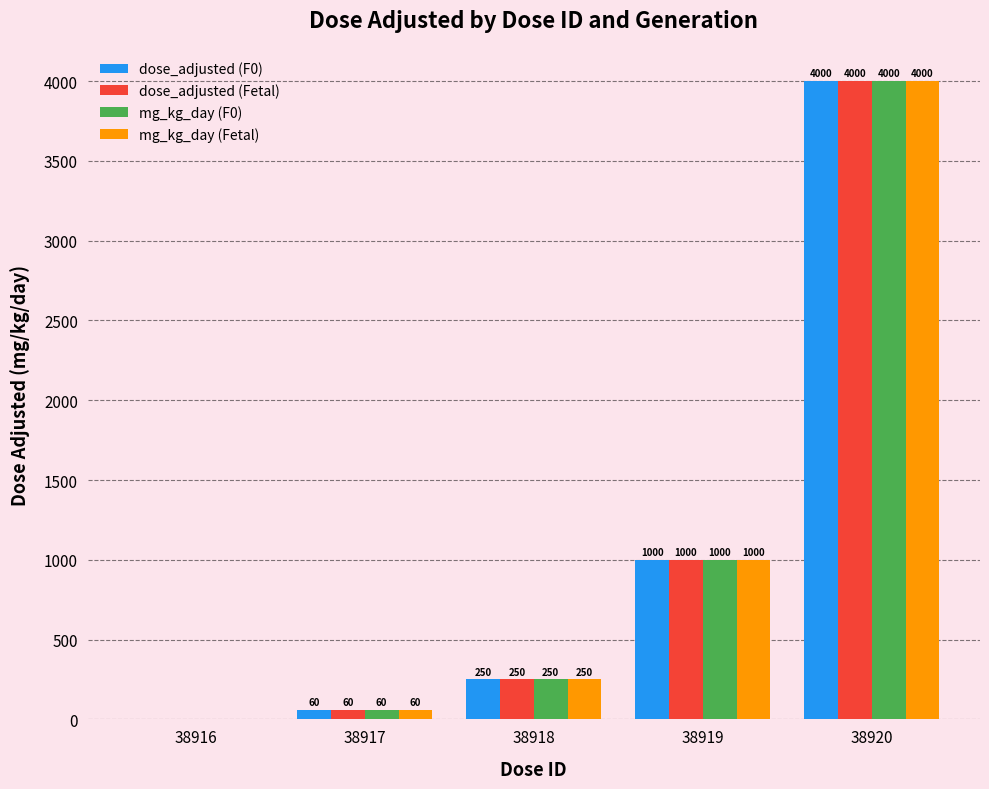

Reading left to right, extract all data points from this chart.

dose_adjusted (F0): 38916=0	38917=60	38918=250	38919=1000	38920=4000
dose_adjusted (Fetal): 38916=0	38917=60	38918=250	38919=1000	38920=4000
mg_kg_day (F0): 38916=0	38917=60	38918=250	38919=1000	38920=4000
mg_kg_day (Fetal): 38916=0	38917=60	38918=250	38919=1000	38920=4000